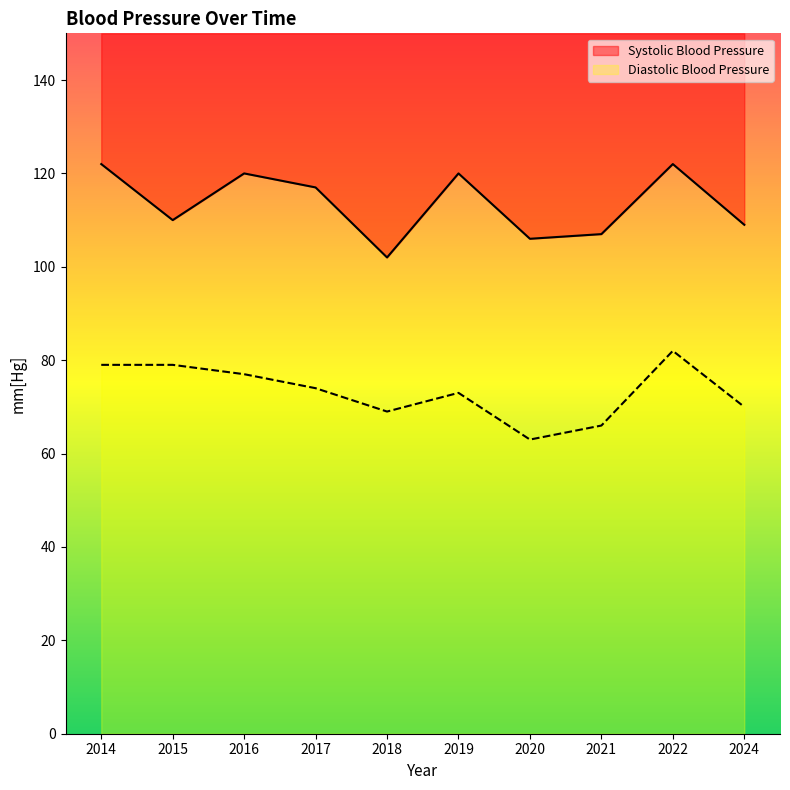

True or false: Systolic Blood Pressure has a value of 110 at 2015.

True